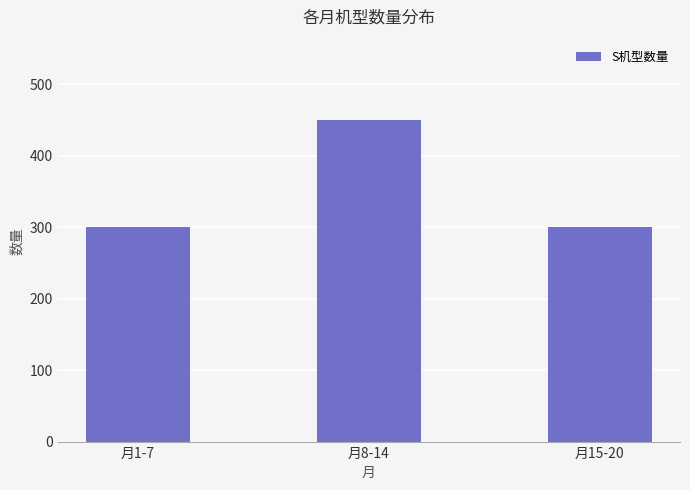

Which category has the highest value across all series?

月8-14